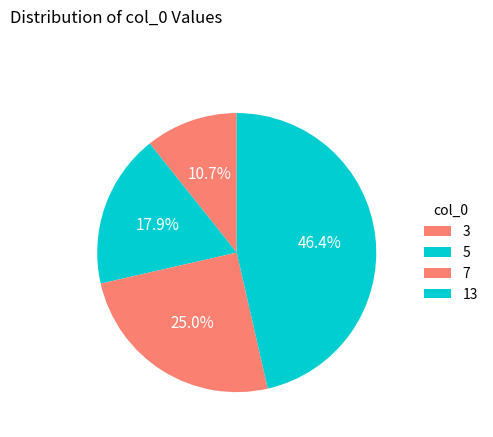

What is the change in value from 7 to 13?

+6